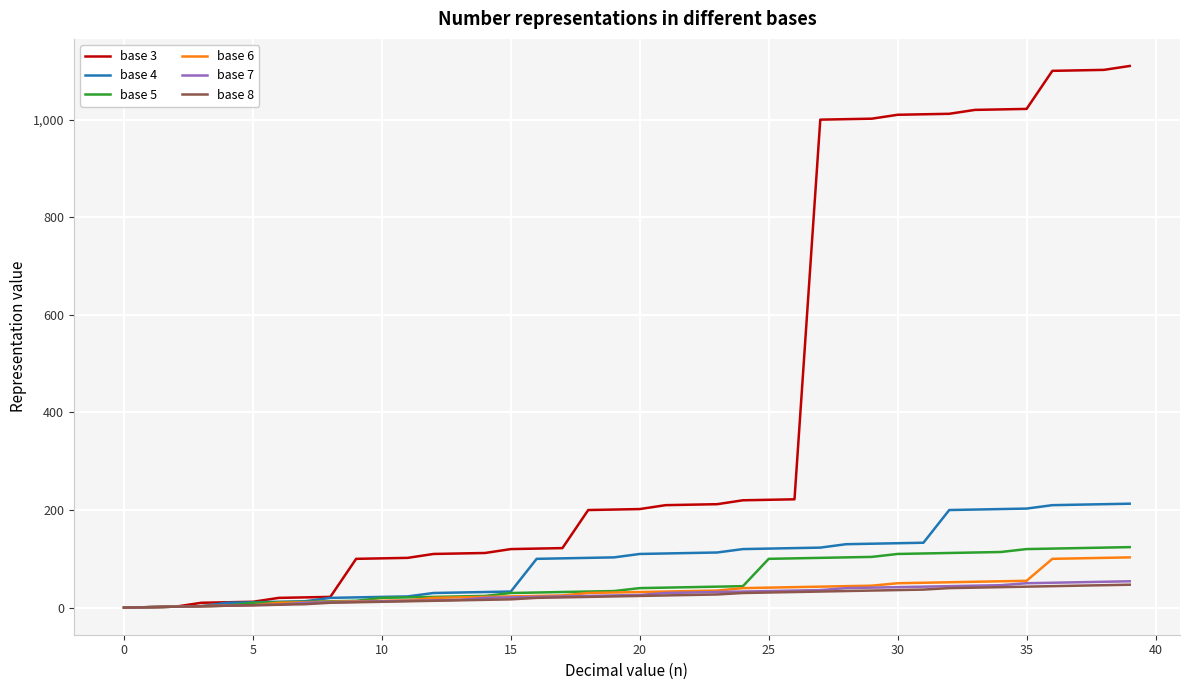

Which series has the largest total across all categories?

base 3